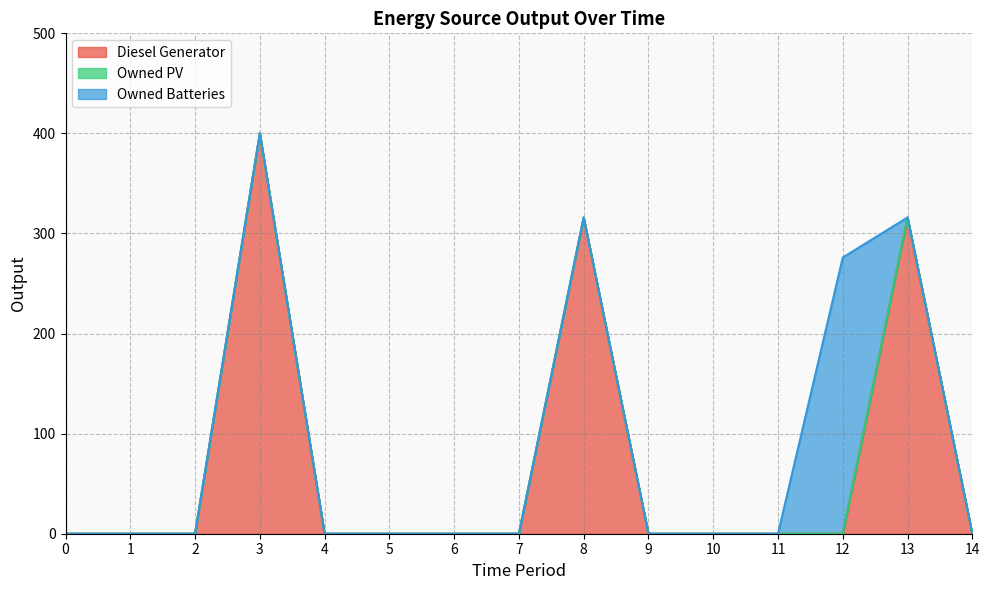

At how many categories does at least one series exceed 219?

4